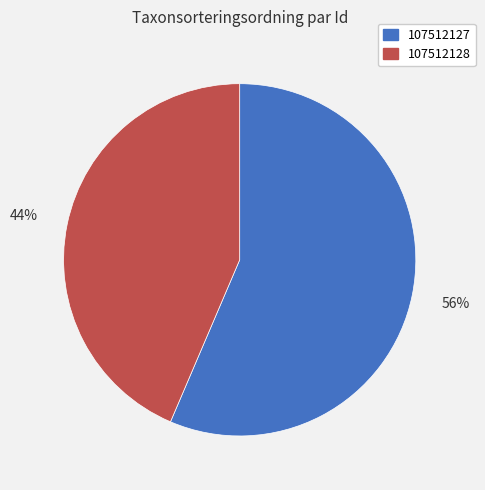

Which has a higher value, 107512127 or 107512128?

107512127